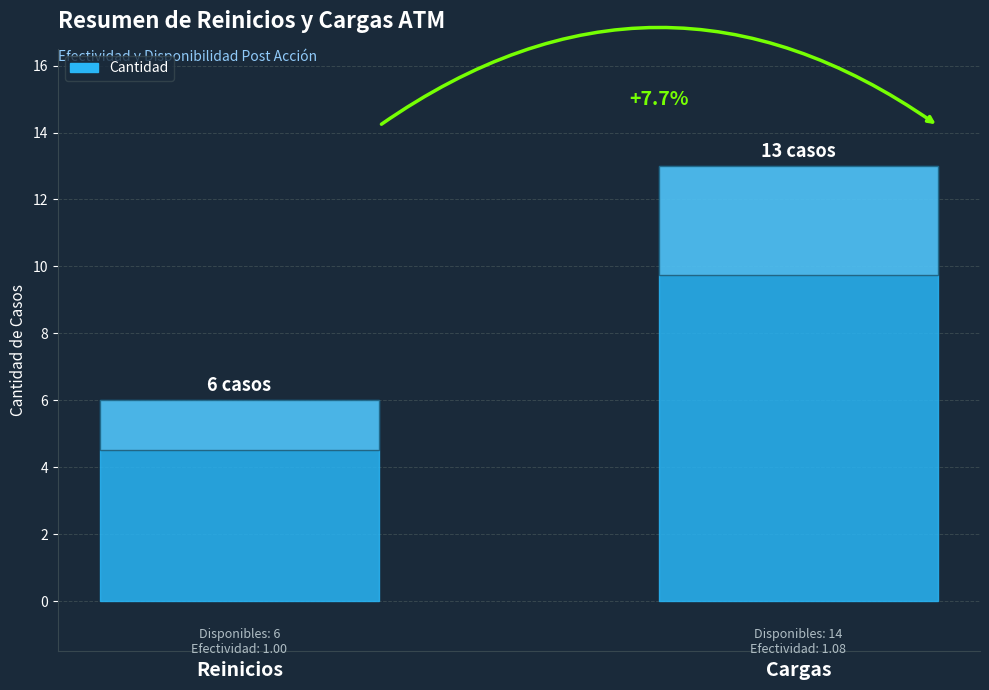

How many bars are there in total?

2